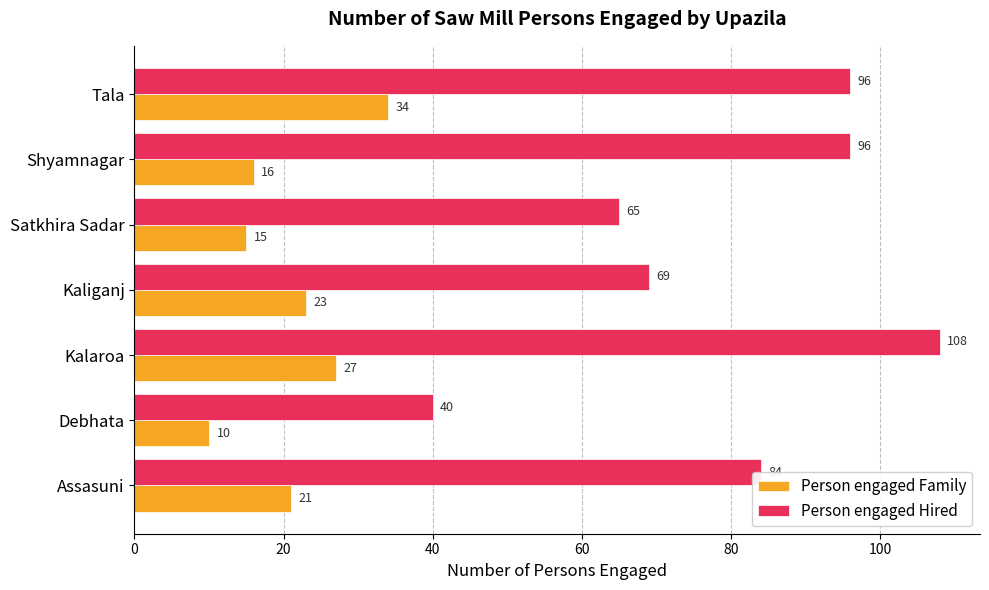

What is the difference between the second highest and minimum values in the Person engaged Family series?

17